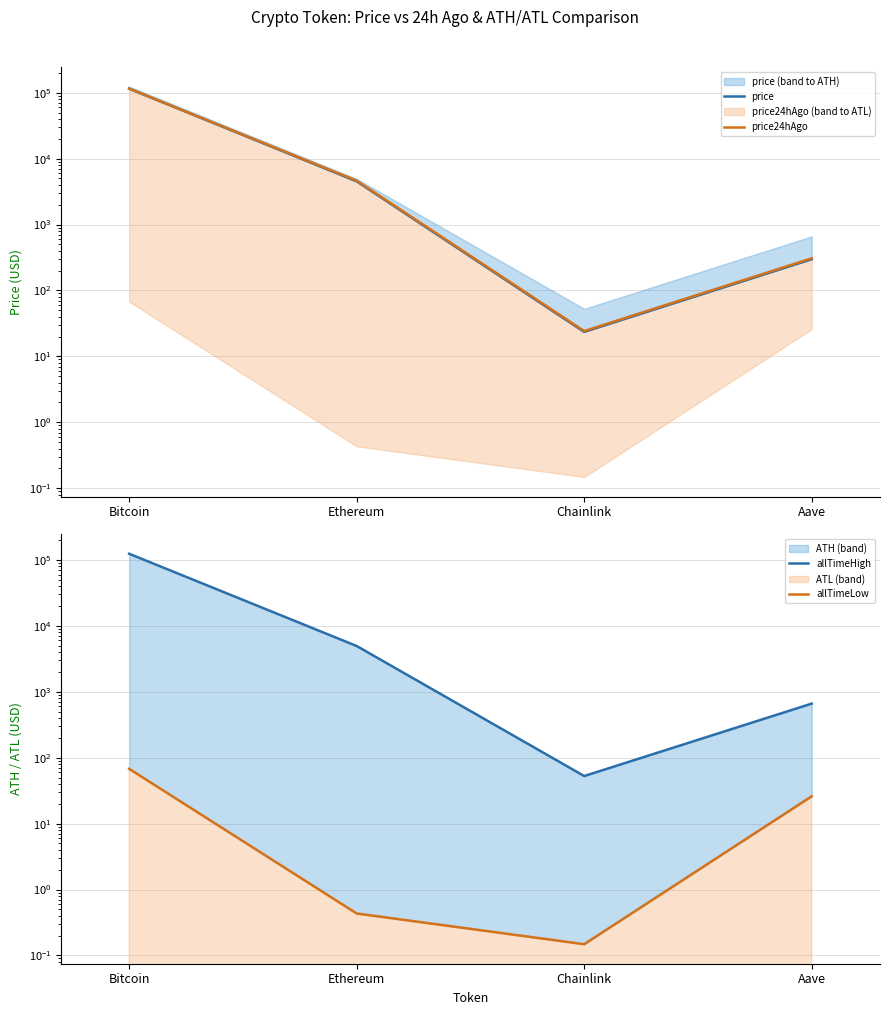

Reading left to right, extract all data points from this chart.

price: 115121.0	4519.2	23.5	297.5
price24hAgo: 115424.0	4628.6	24.2	307.7
allTimeHigh: 124128.0	4946.1	52.7	661.7
allTimeLow: 67.8	0.4	0.1	26.0